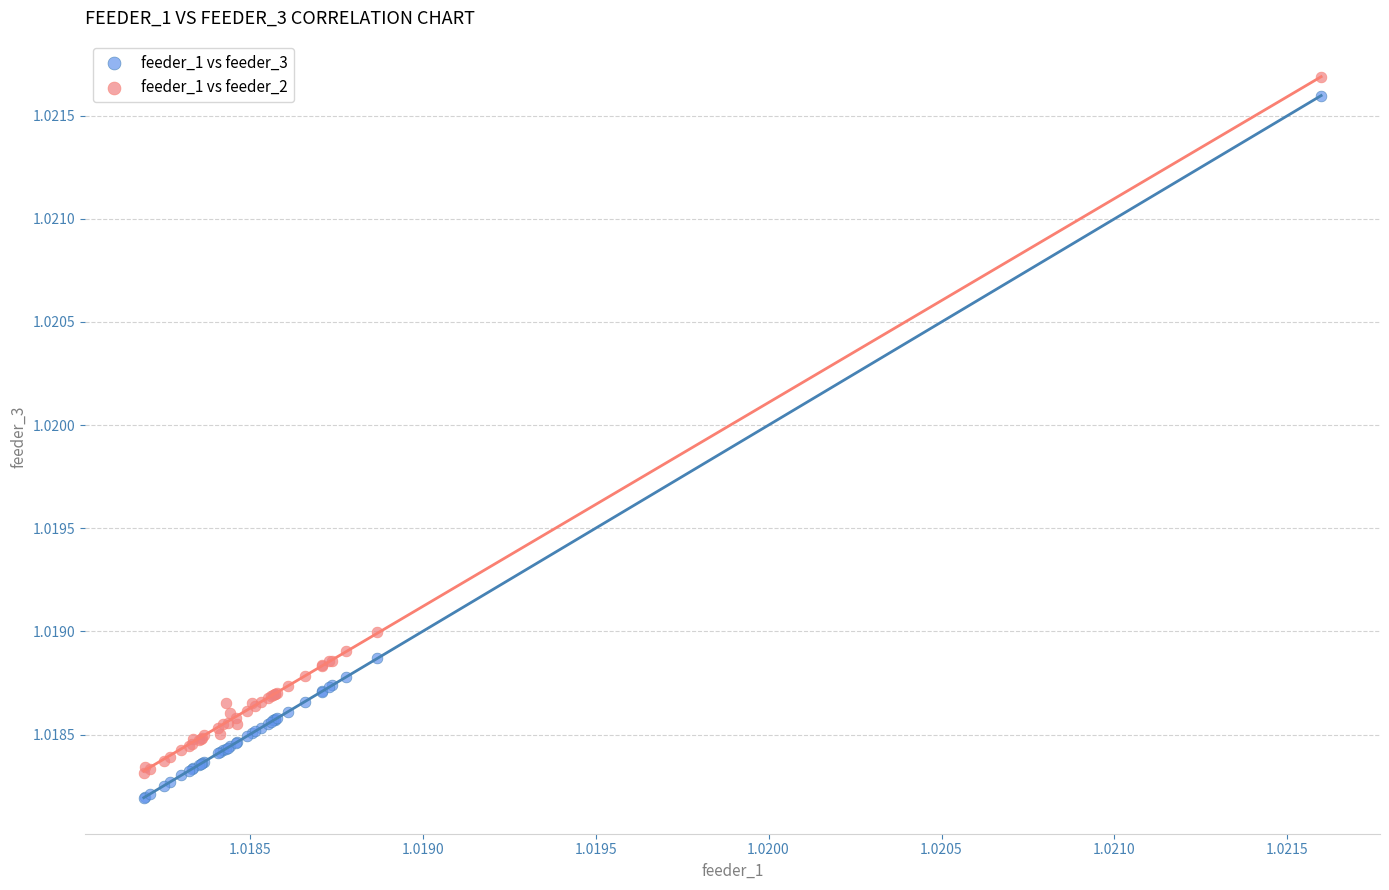

Which series has the largest Y range (max minus min)?

feeder_1 vs feeder_3